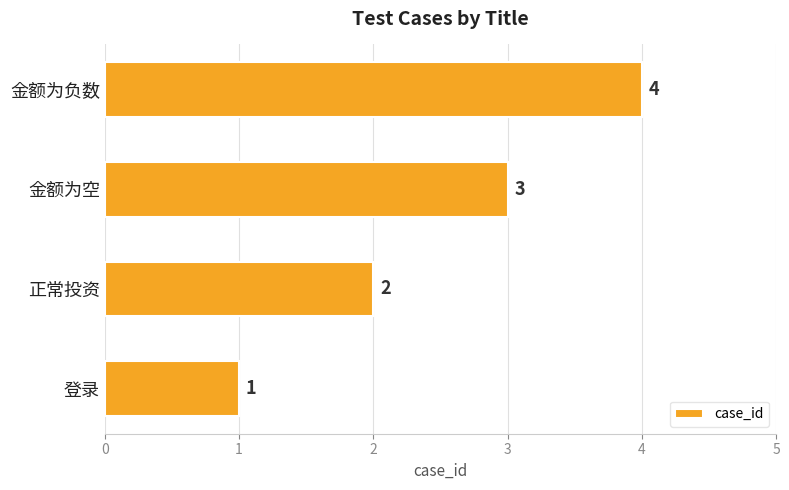

What is the difference between the maximum and minimum values?

3